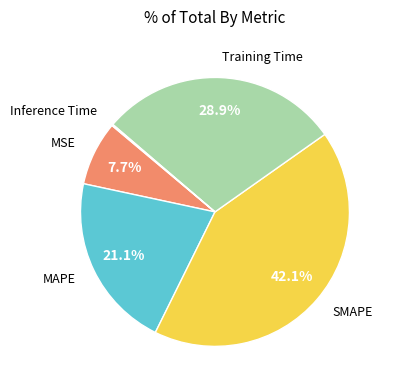

To the nearest percent, what is the difference between the largest and smallest slice percentages?

42%